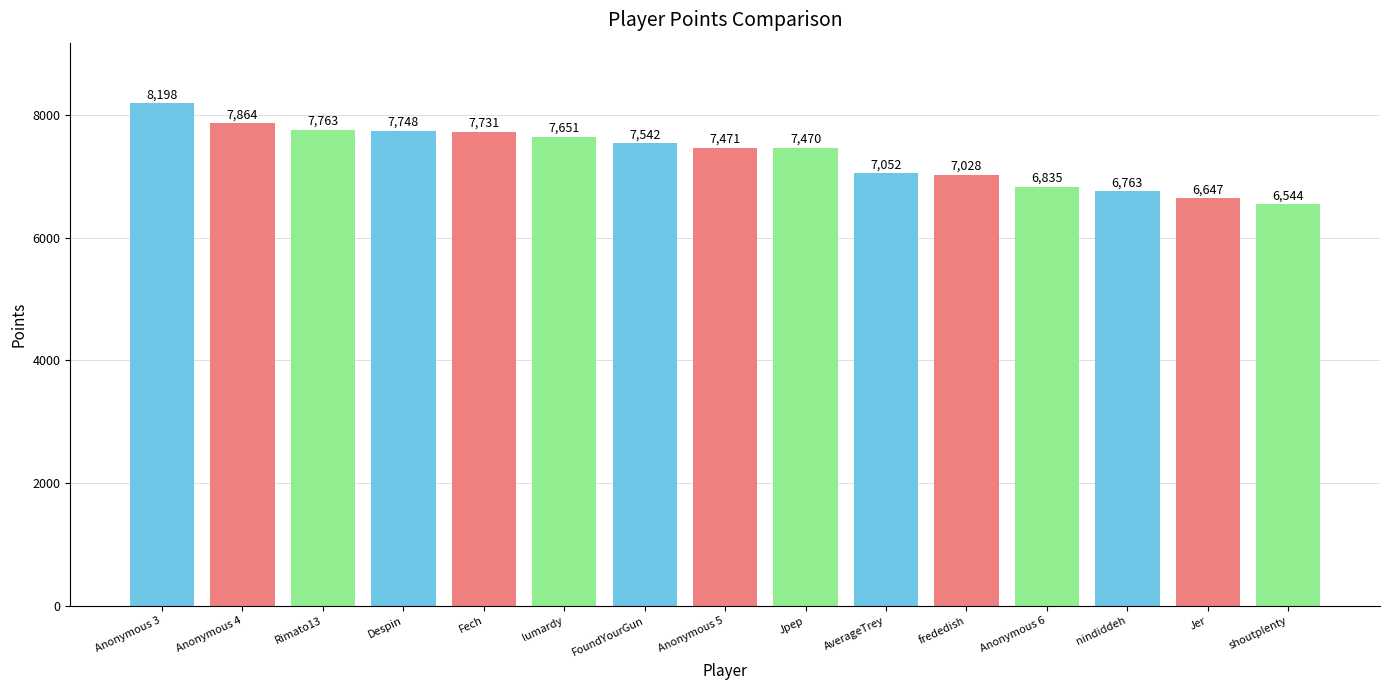

The value at Rimato13 is 2003. True or false?

False